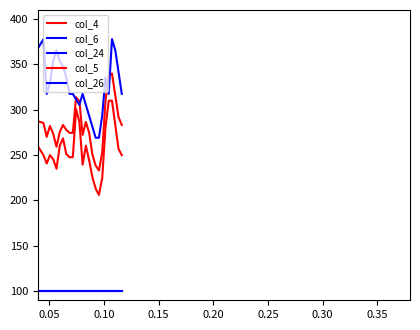

Does the chart have visible grid lines?

No